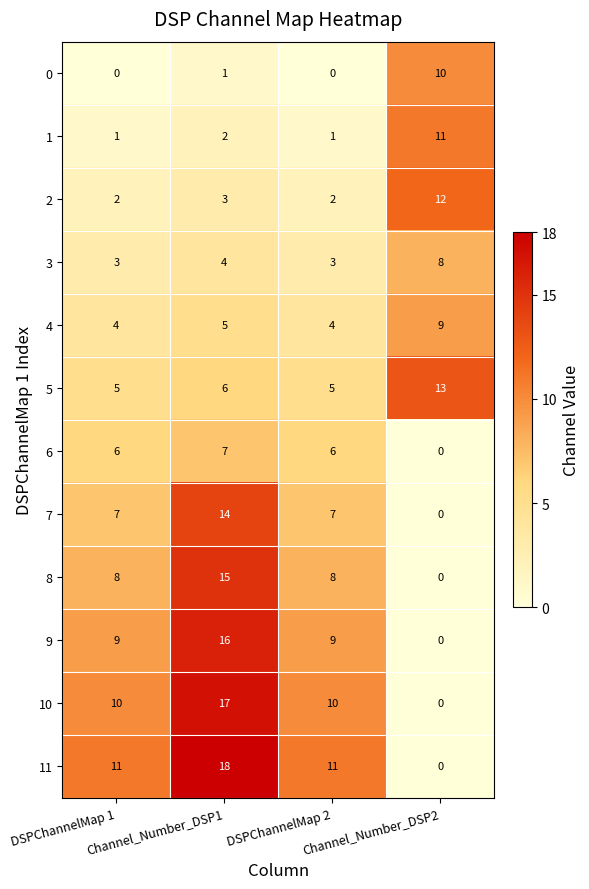

Where is 3 nearest to the value 5?

Channel_Number_DSP1